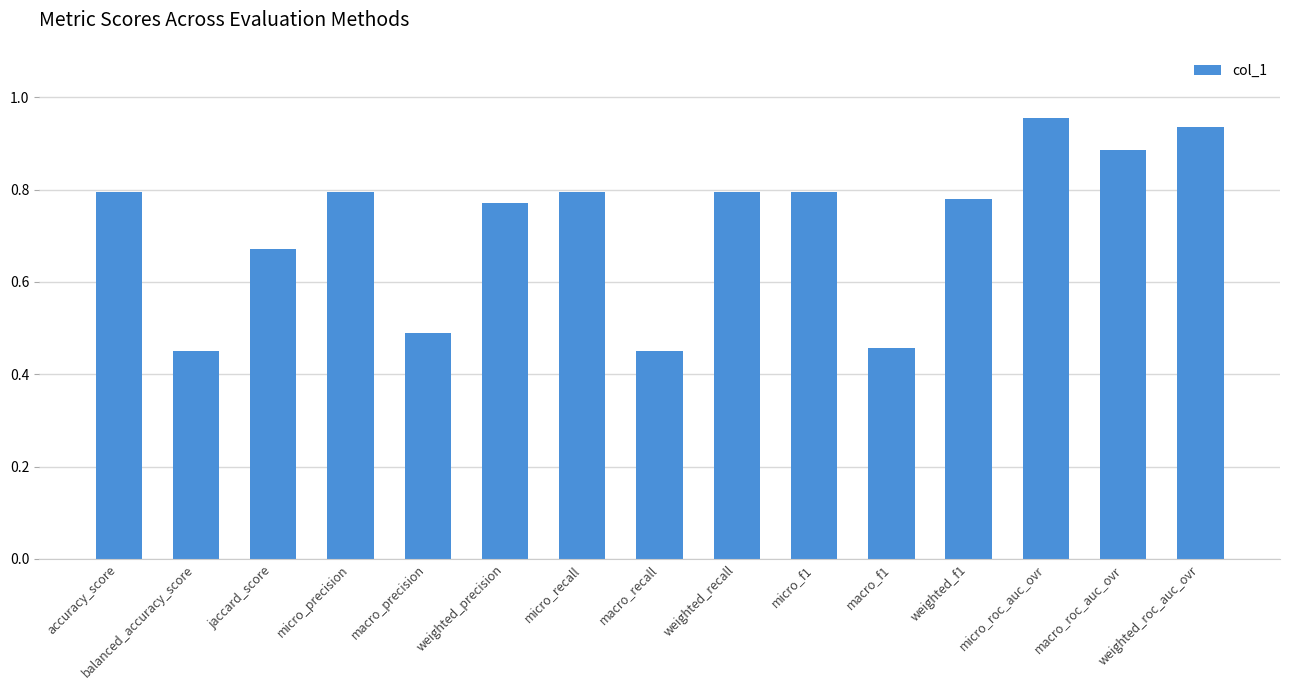

What is the label of the 15th bar from the right?

accuracy_score